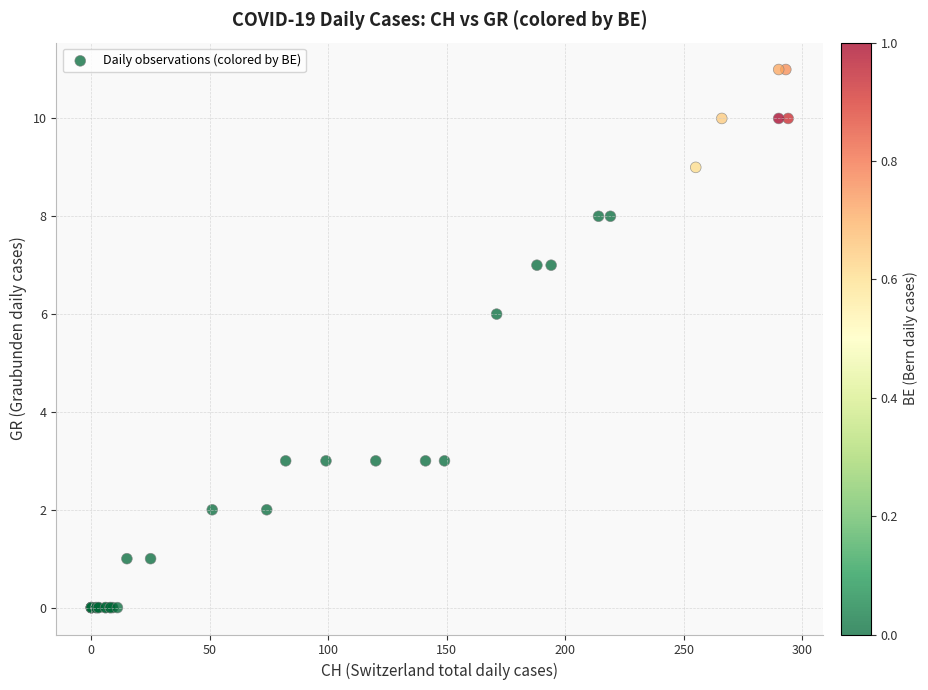

What Y value in the scatter plot is closest to 5?

6